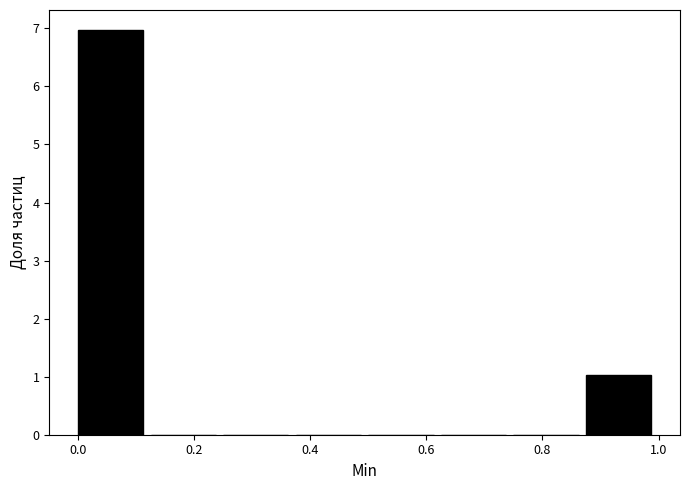

Reading left to right, list every bar in this chart as the range it spans on the x-axis followed by its height. Neither the bar edges nor the heights are printed on the chart, so give them approximately, as read against the axes.

0.000 to 0.125: 7
0.125 to 0.250: 0
0.250 to 0.375: 0
0.375 to 0.500: 0
0.500 to 0.625: 0
0.625 to 0.750: 0
0.750 to 0.875: 0
0.875 to 1.000: 1